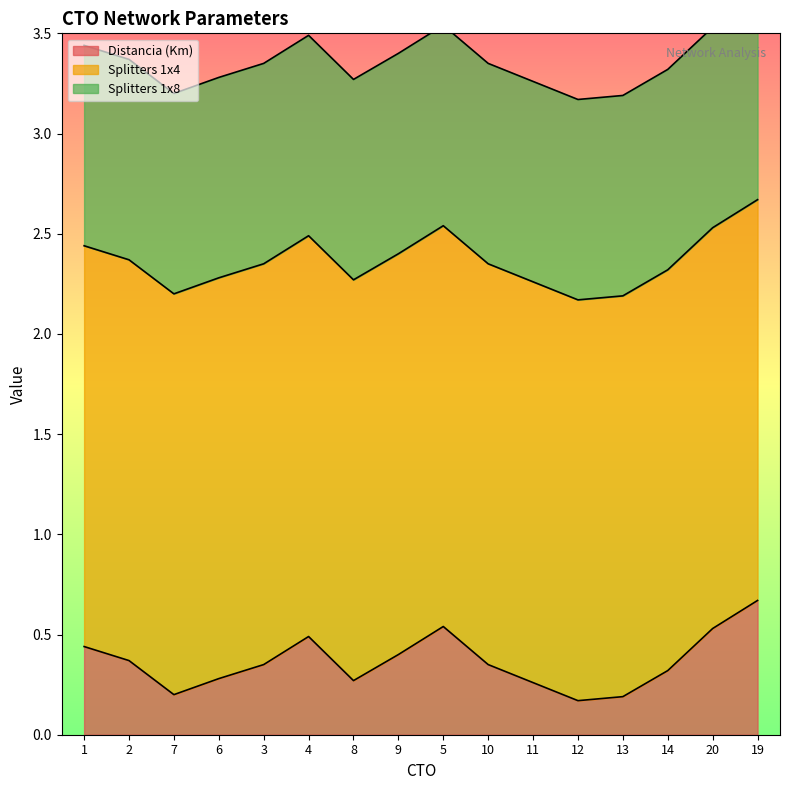

What is the spread (max minus min) of values at 20?

1.5